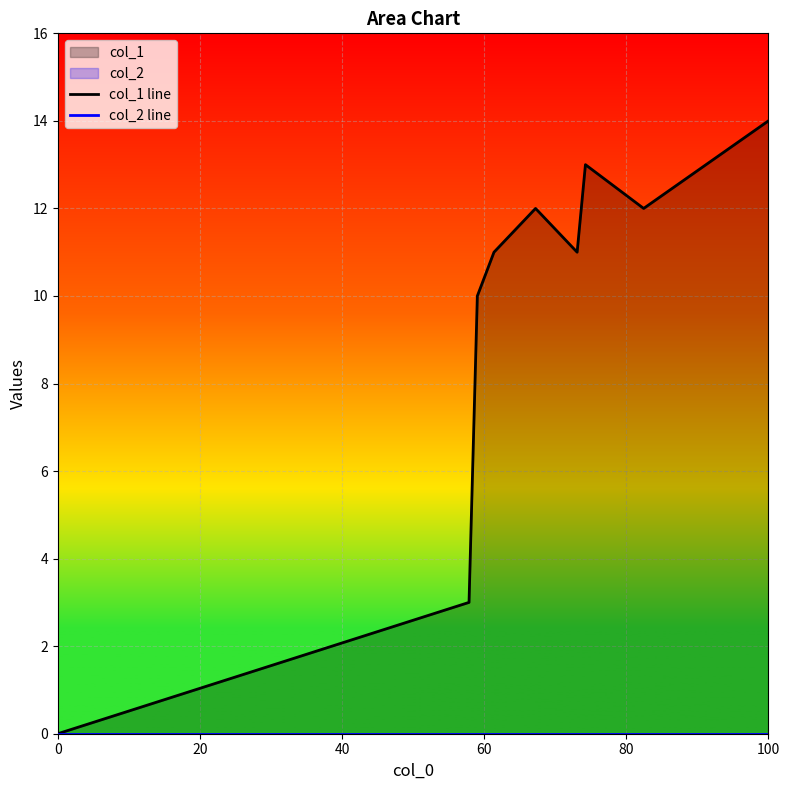

True or false: col_1 line and col_2 line intersect in this chart.

False